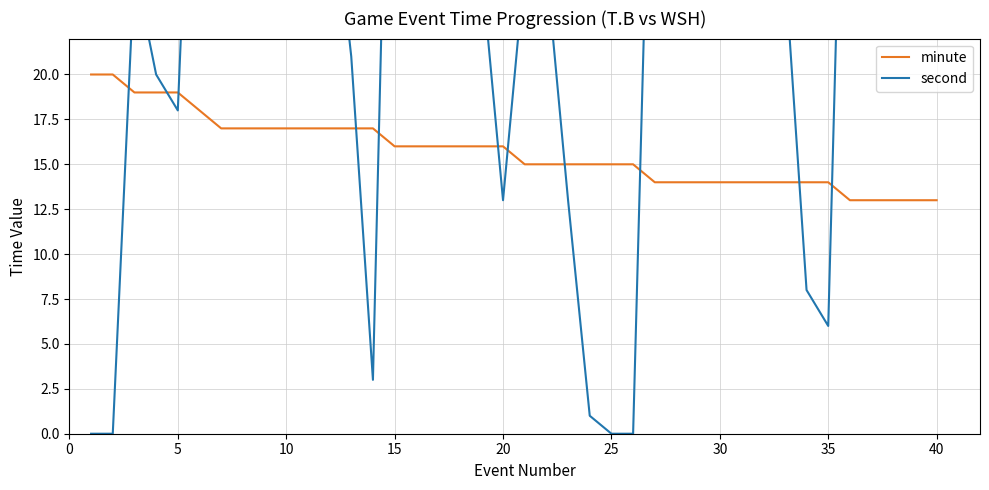

The value of minute at 20 is 16. True or false?

True